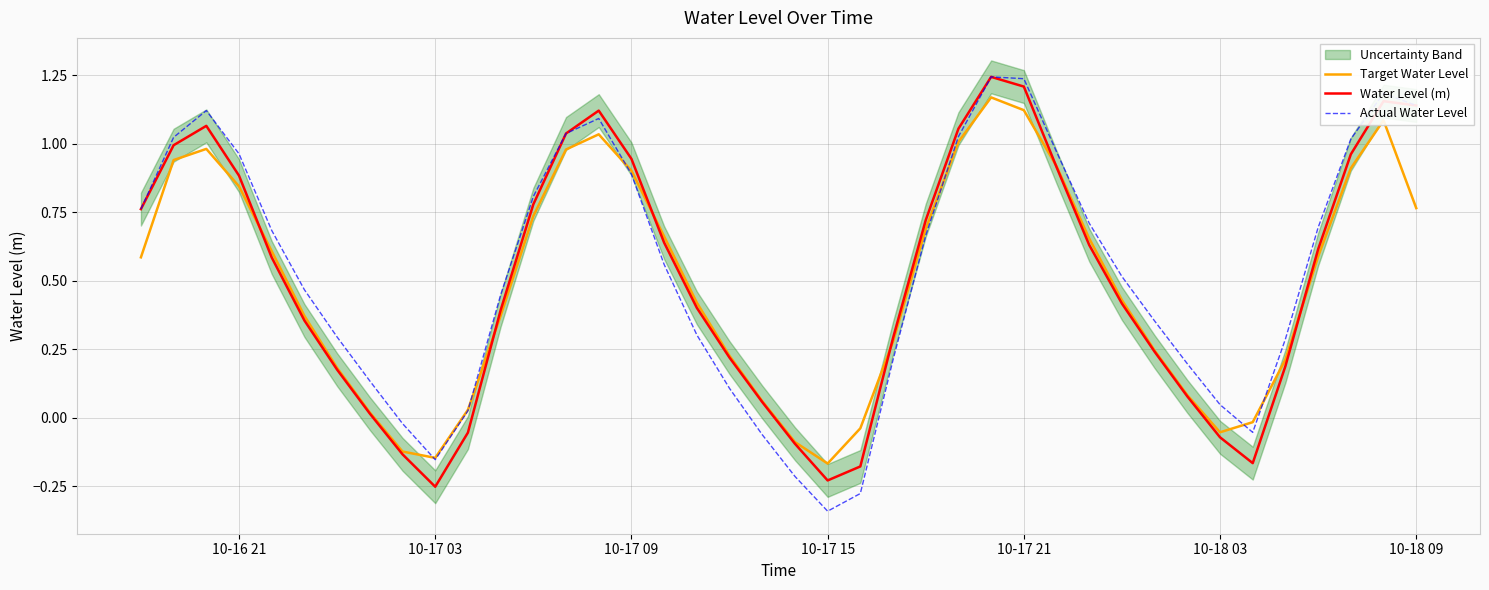

What is the difference between the second highest and second lowest values in the Actual Water Level series?

1.5